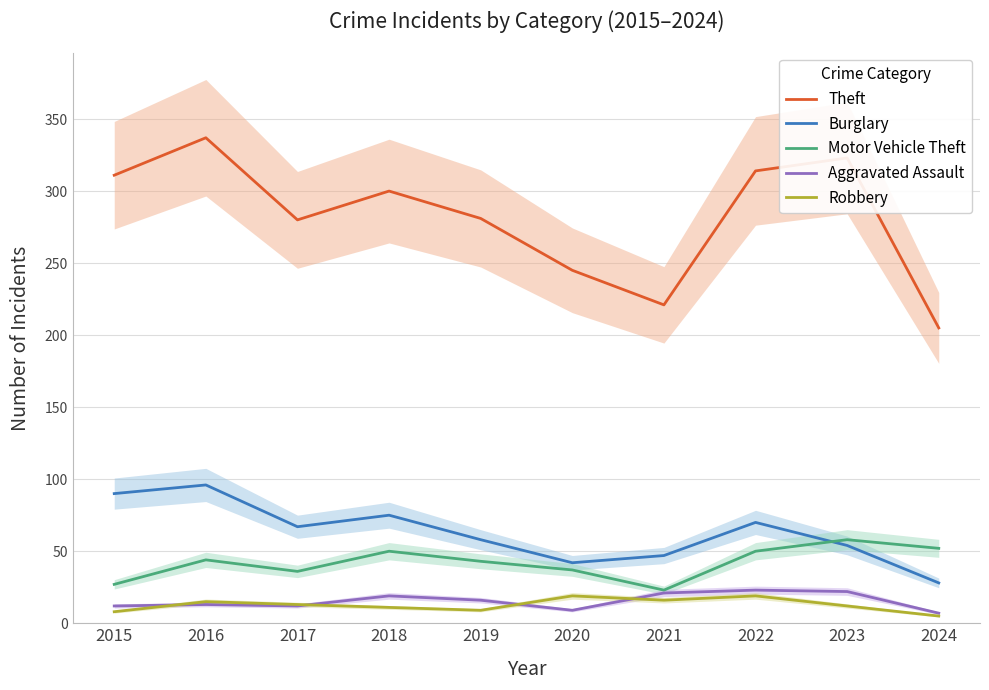

At which label does Motor Vehicle Theft first exceed 44?

2018